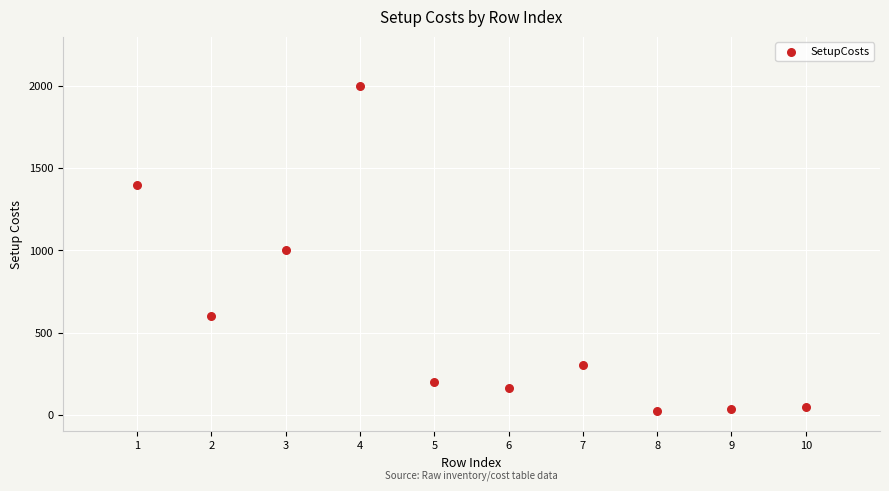

What is the range of Y values (max minus min)?

1980